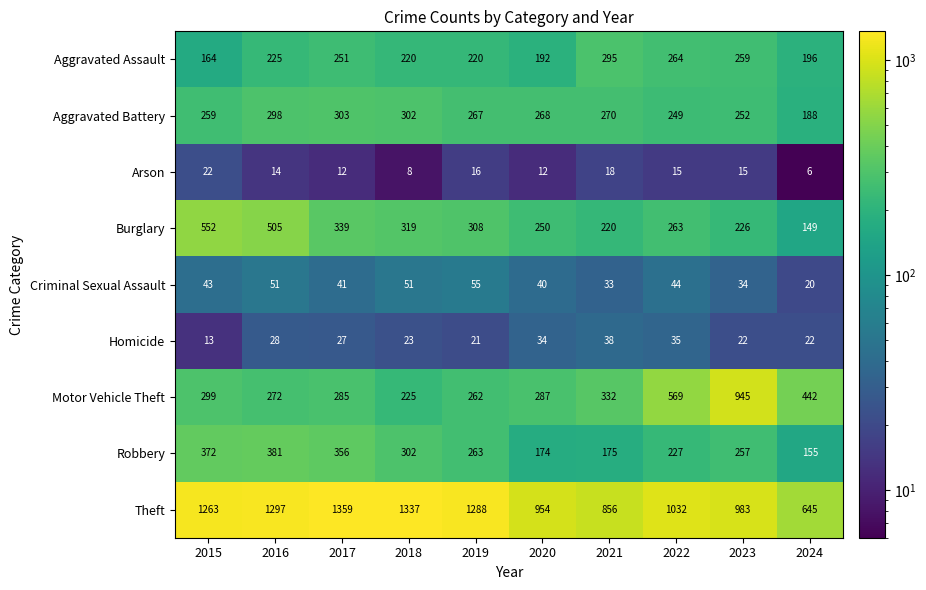

What is the maximum value shown in the chart?

1359